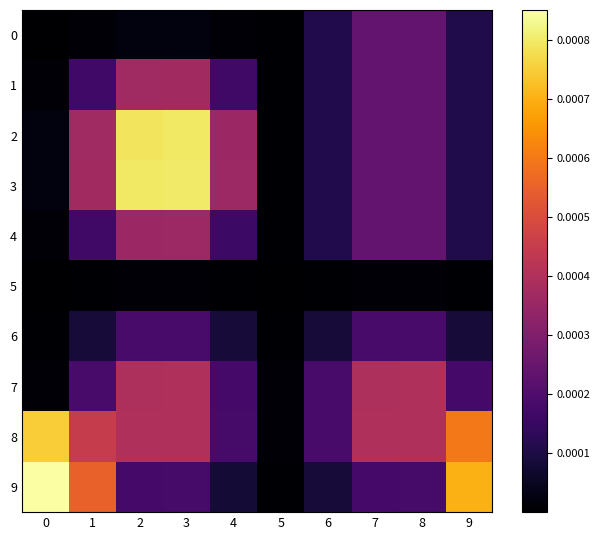

List the series in order of their peak value, highest first.

9, 3, 2, 8, 7, 1, 4, 0, 6, 5